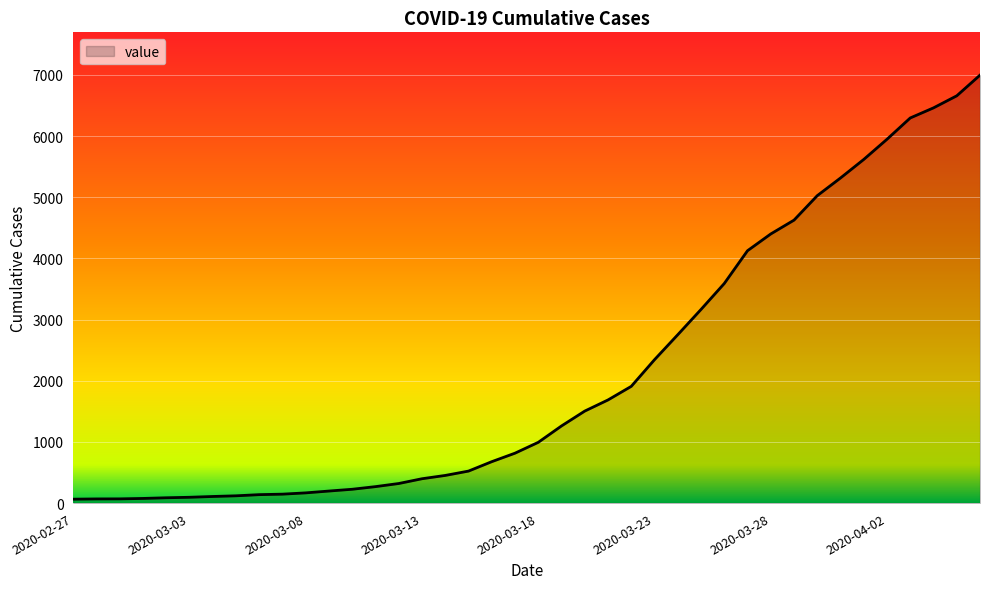

What is the difference between the maximum and second lowest values?

6927